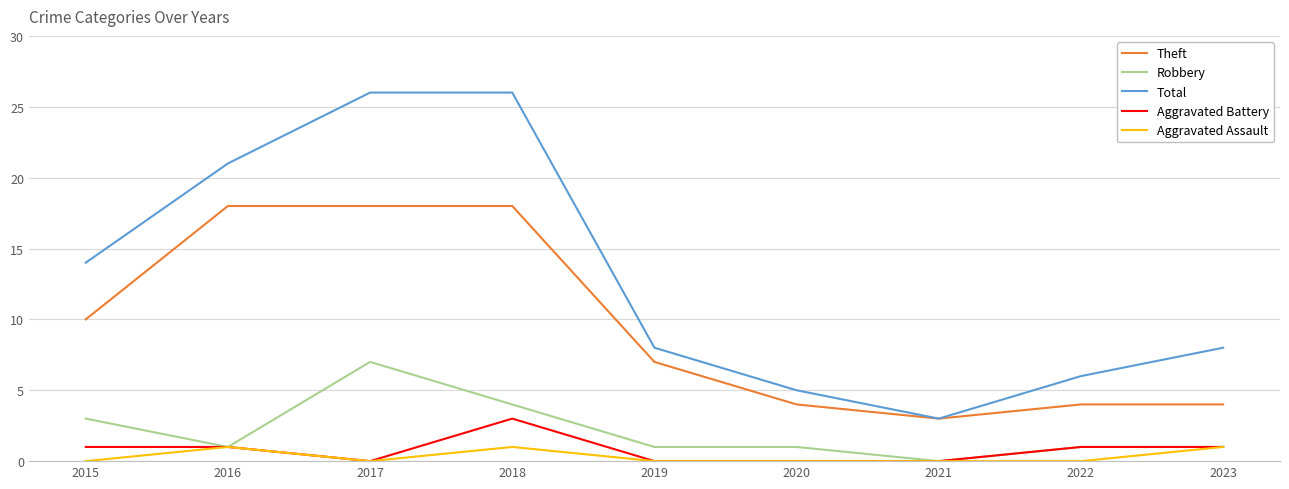

Reading right to left, list all the values displayed in this chart.

Theft: 2023=4	2022=4	2021=3	2020=4	2019=7	2018=18	2017=18	2016=18	2015=10
Robbery: 2023=1	2022=1	2021=0	2020=1	2019=1	2018=4	2017=7	2016=1	2015=3
Total: 2023=8	2022=6	2021=3	2020=5	2019=8	2018=26	2017=26	2016=21	2015=14
Aggravated Battery: 2023=1	2022=1	2021=0	2020=0	2019=0	2018=3	2017=0	2016=1	2015=1
Aggravated Assault: 2023=1	2022=0	2021=0	2020=0	2019=0	2018=1	2017=0	2016=1	2015=0